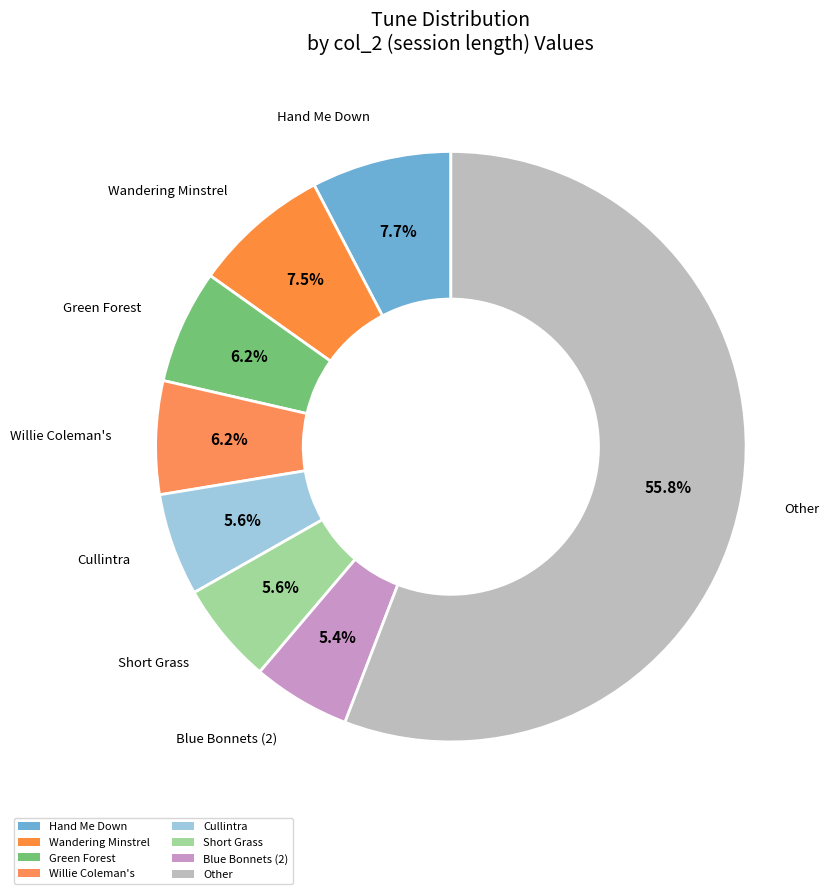

Count the number of slices in the pie.

8